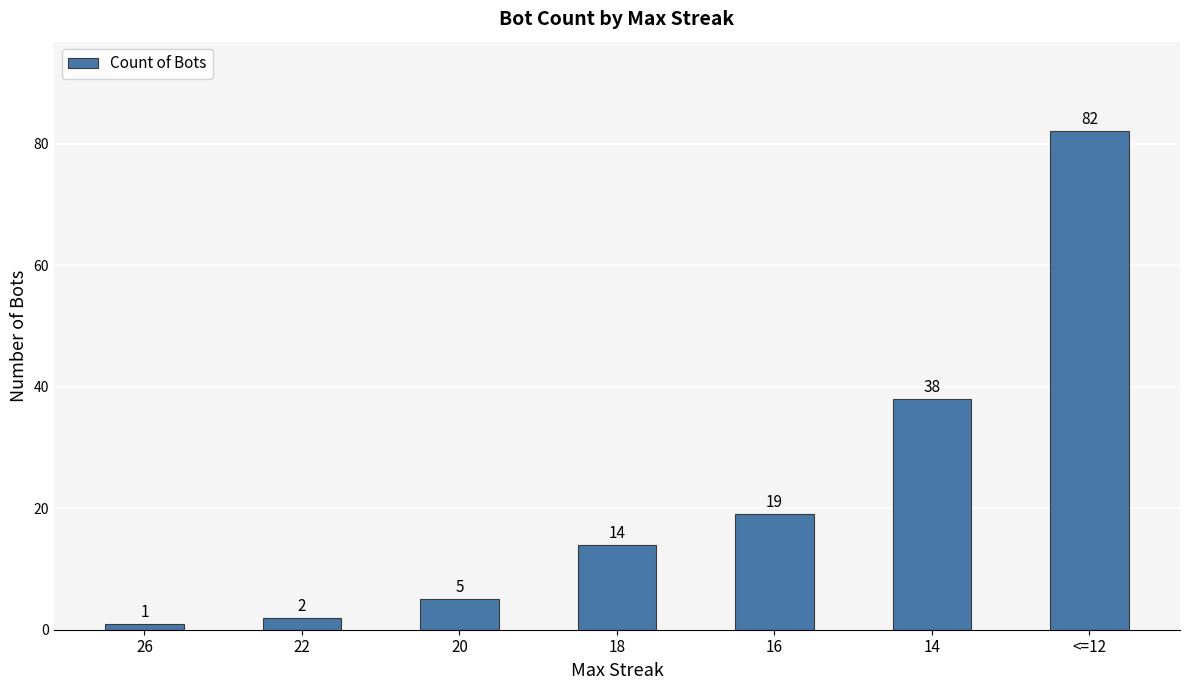

Reading left to right, extract all data points from this chart.

1	2	5	14	19	38	82